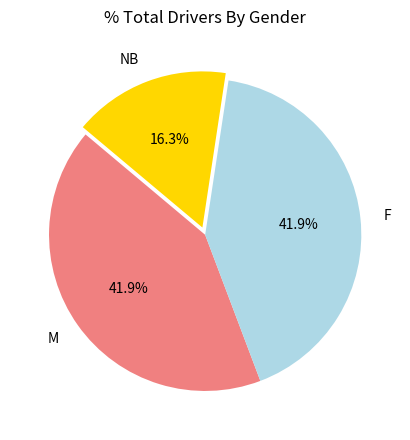

What is the smallest slice in the pie chart?

NB